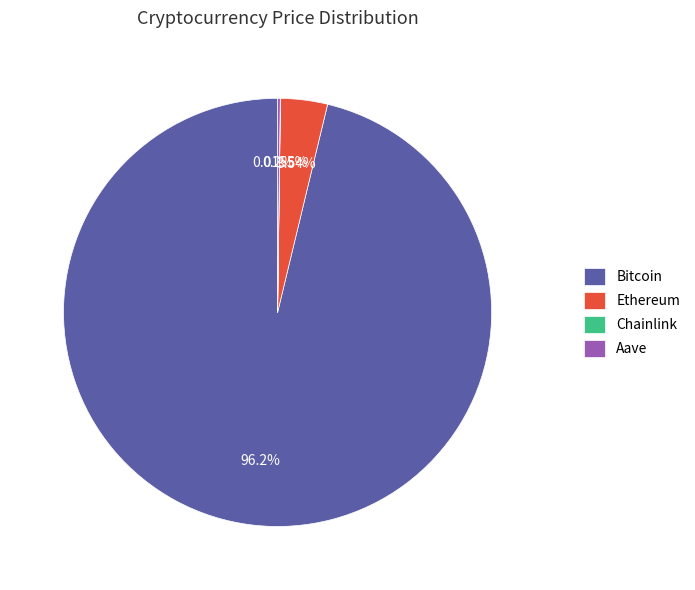

Is there a majority slice in this chart?

Yes